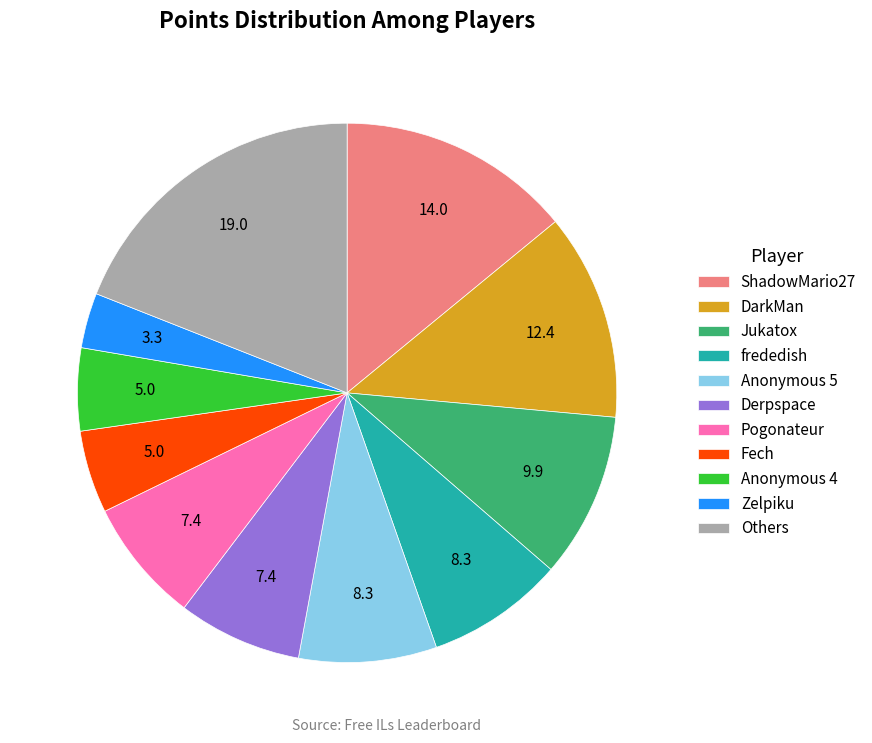

Count the number of slices in the pie.

11